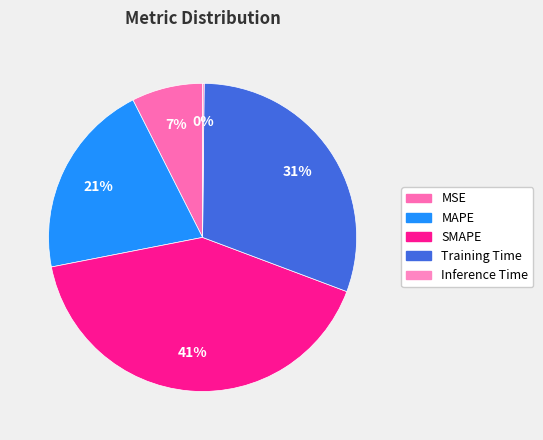

To the nearest percent, what percentage of the pie is MSE?

7%